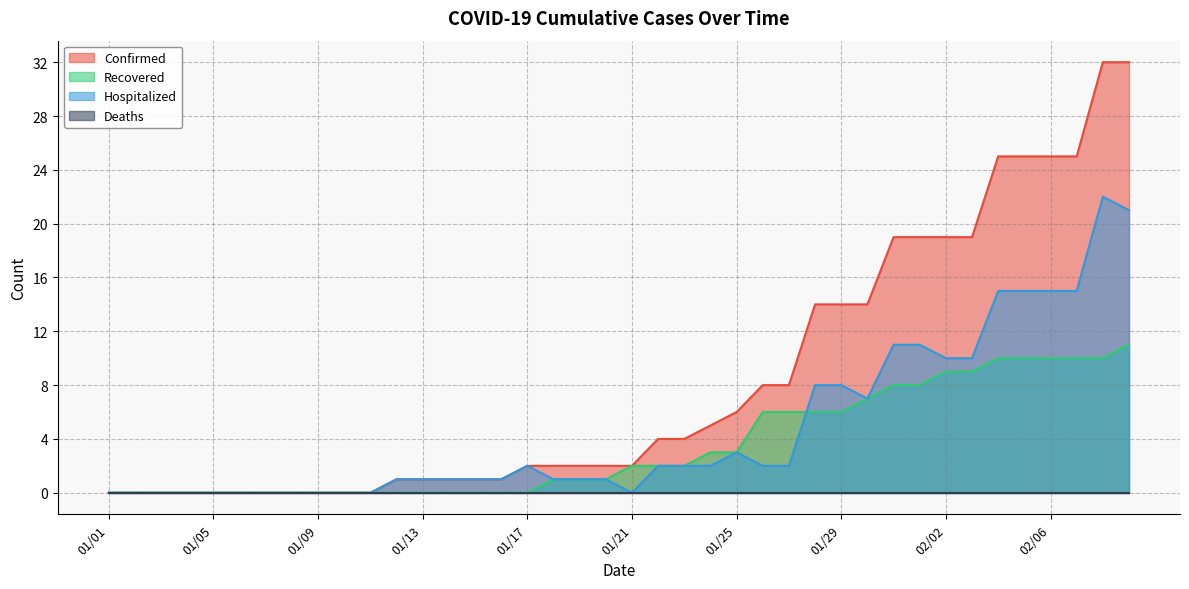

What is the difference between the maximum and minimum values in the Recovered series?

11